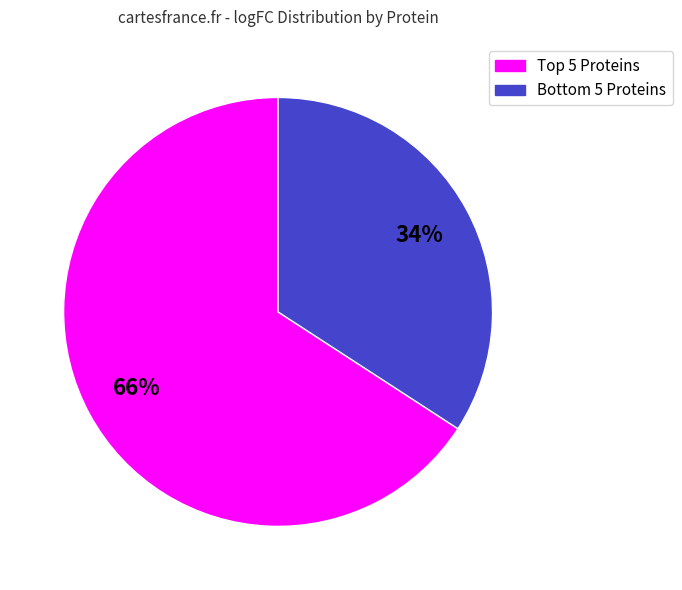

To the nearest percent, what is the difference between the largest and smallest slice percentages?

32%